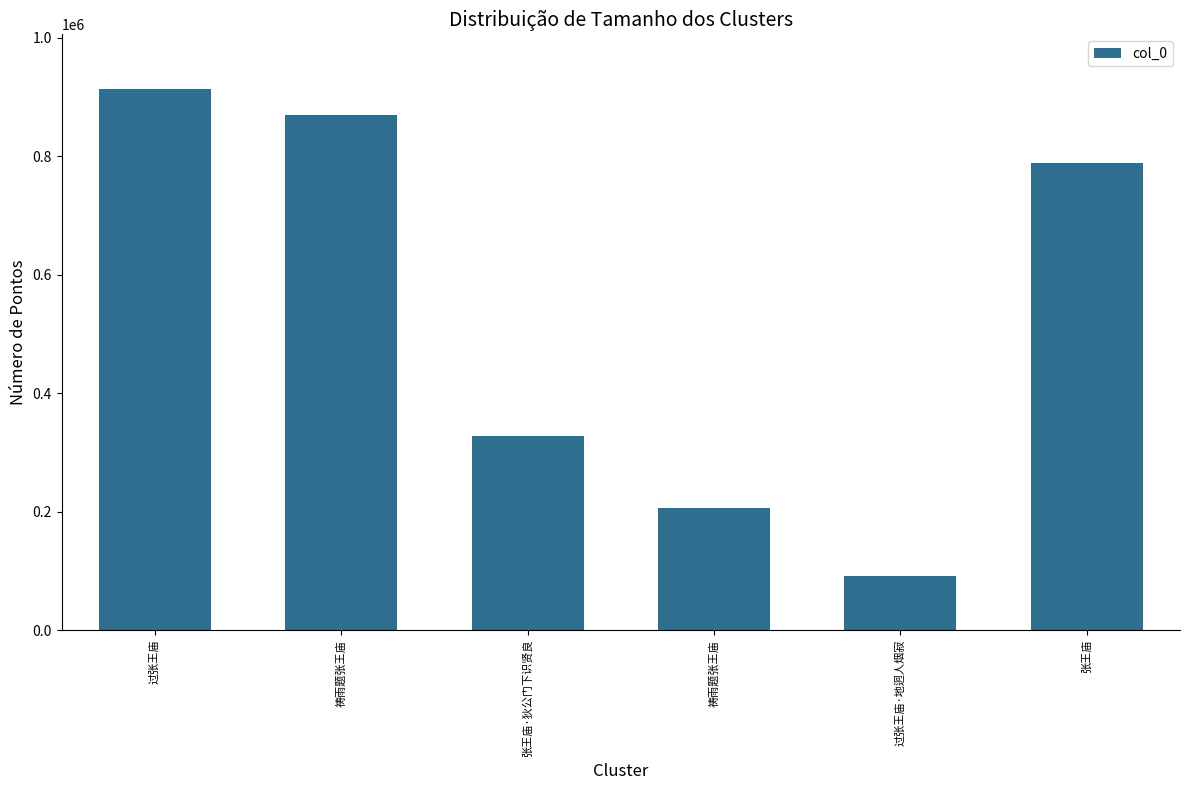

How many bars are there in total?

6